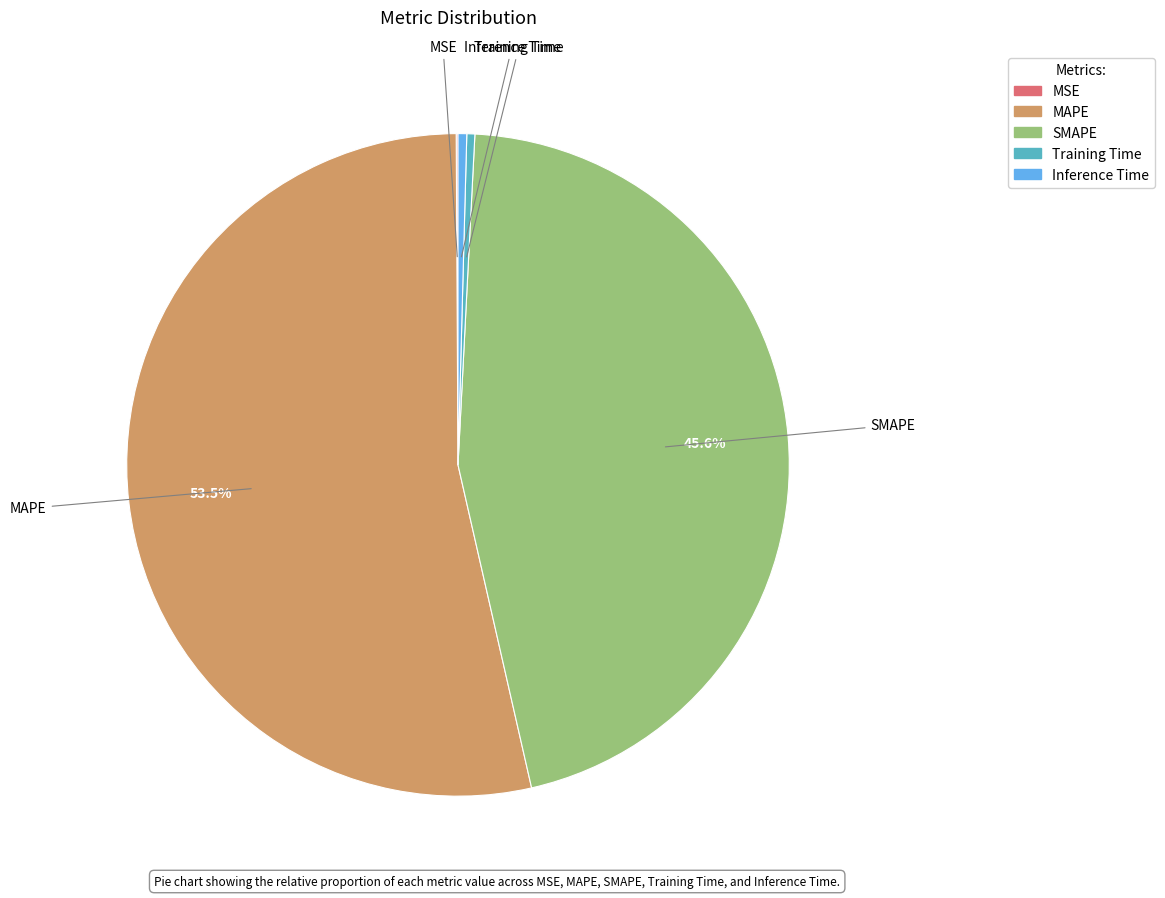

Combined, do SMAPE and MAPE account for over 50%?

Yes